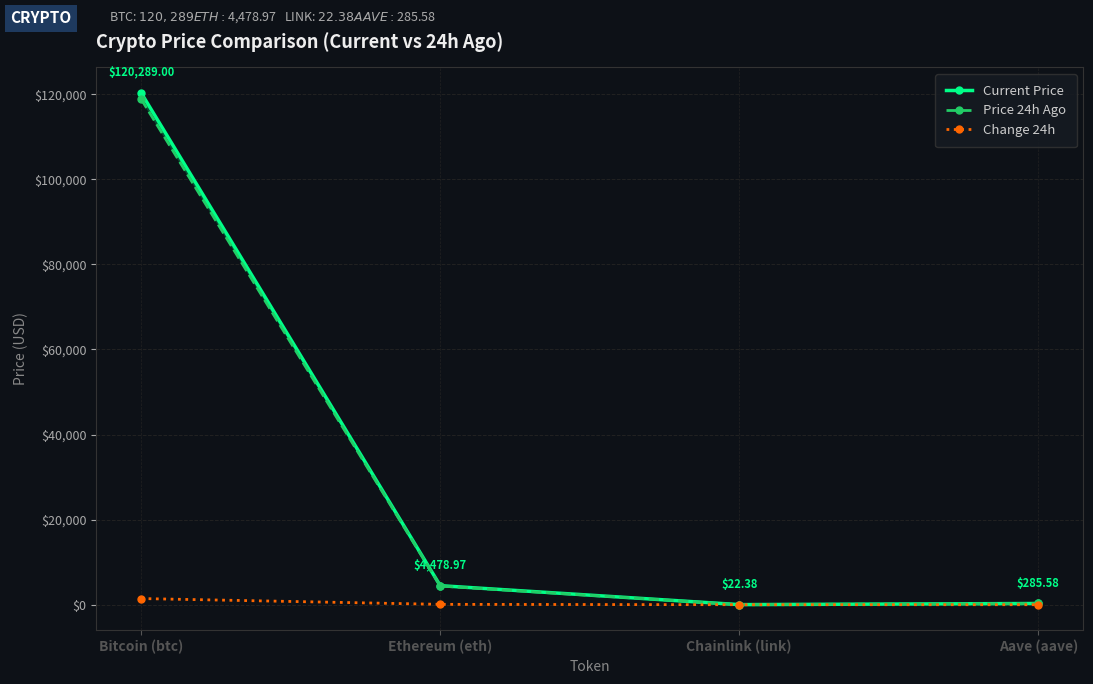

What is the total value across all series at Bitcoin (btc)?

240578.0